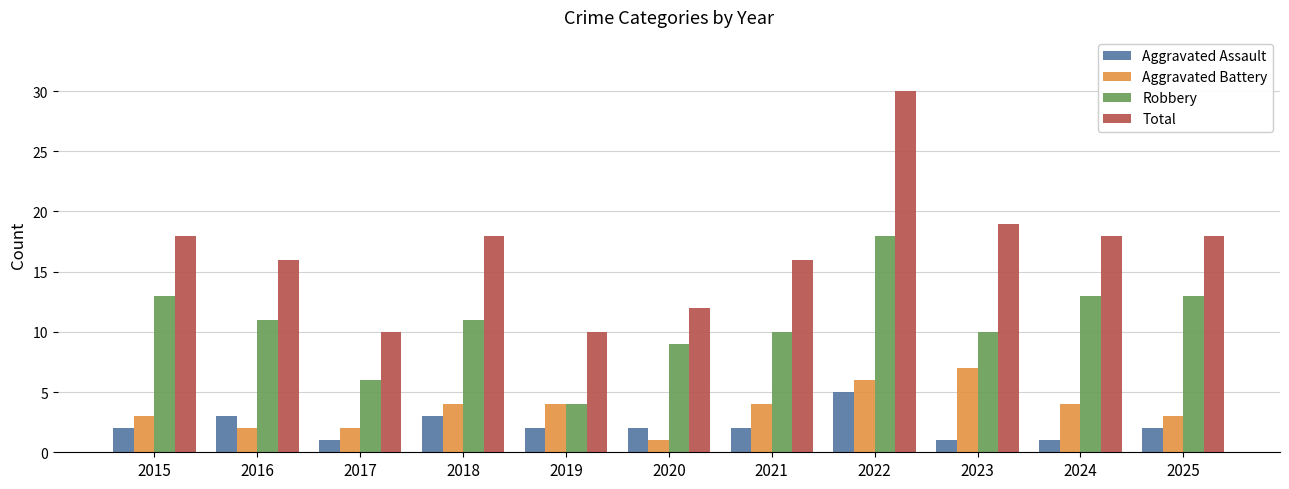

How many bars are there in each group?

4